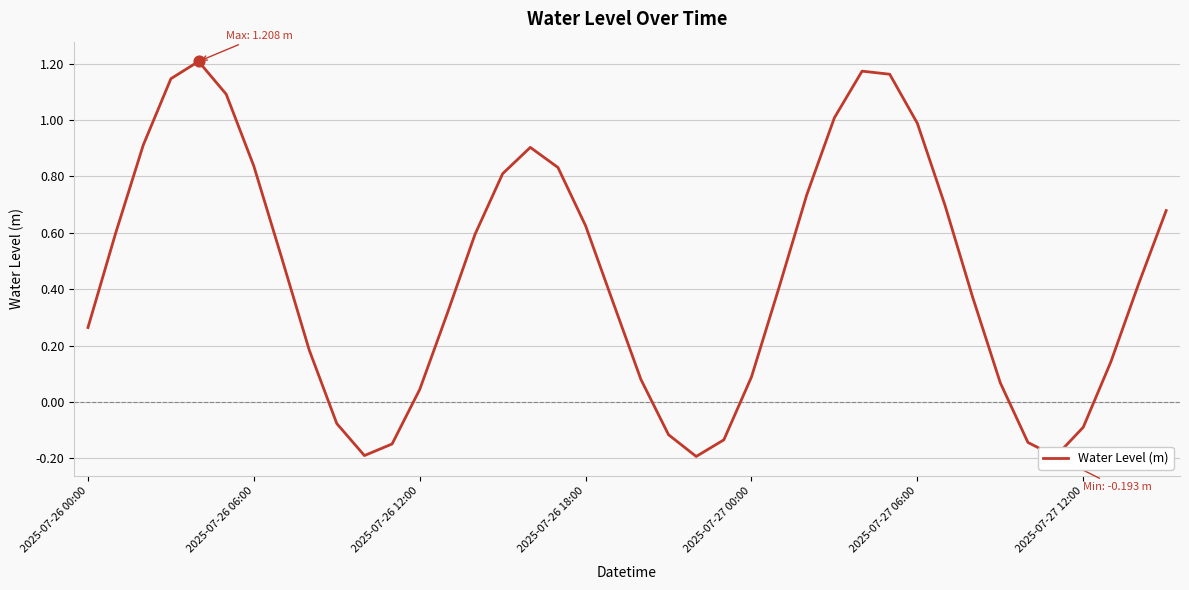

What is the change in value from 2025-07-27 06:00 to 21?

-1.2